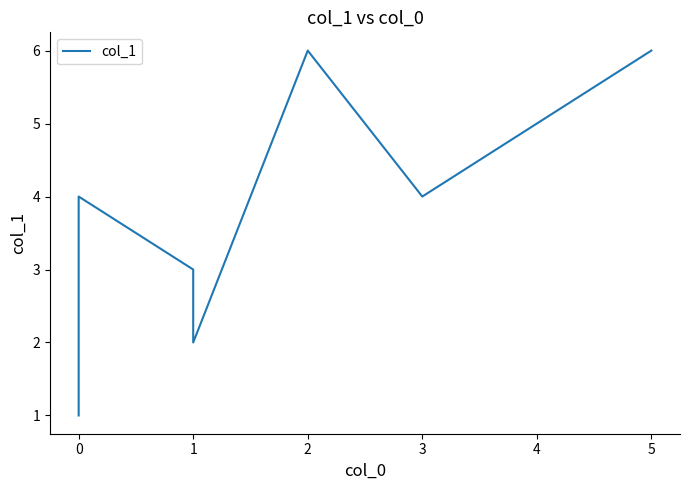

How many data points are above 4?

3